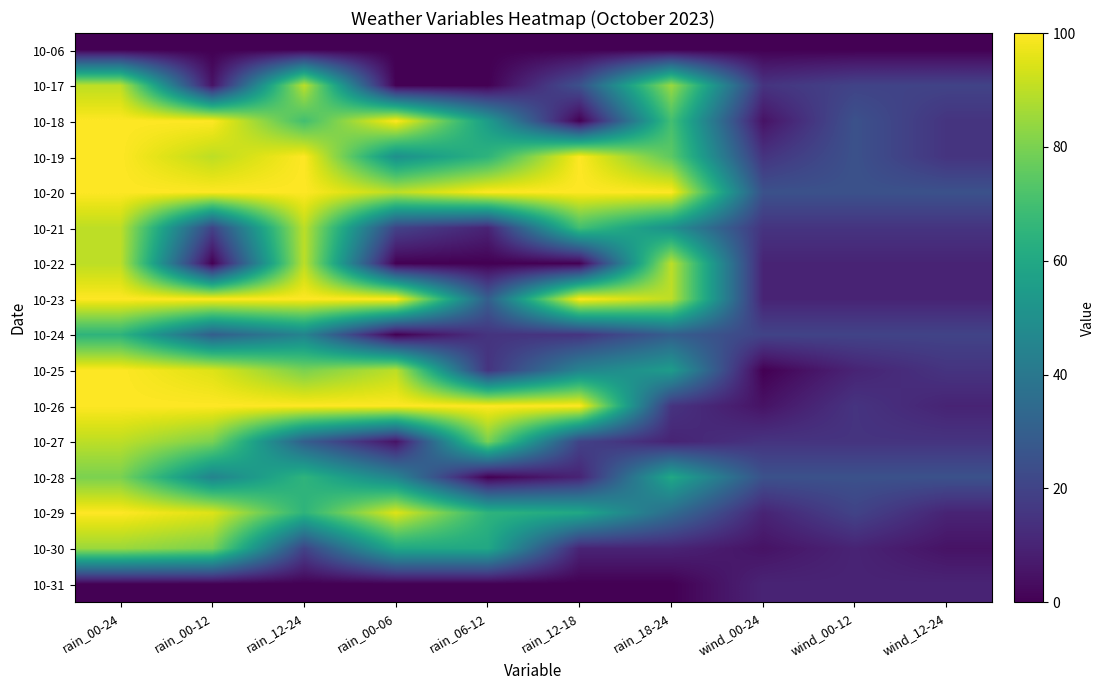

At which category does the chart reach its minimum across all series?

rain_00-24